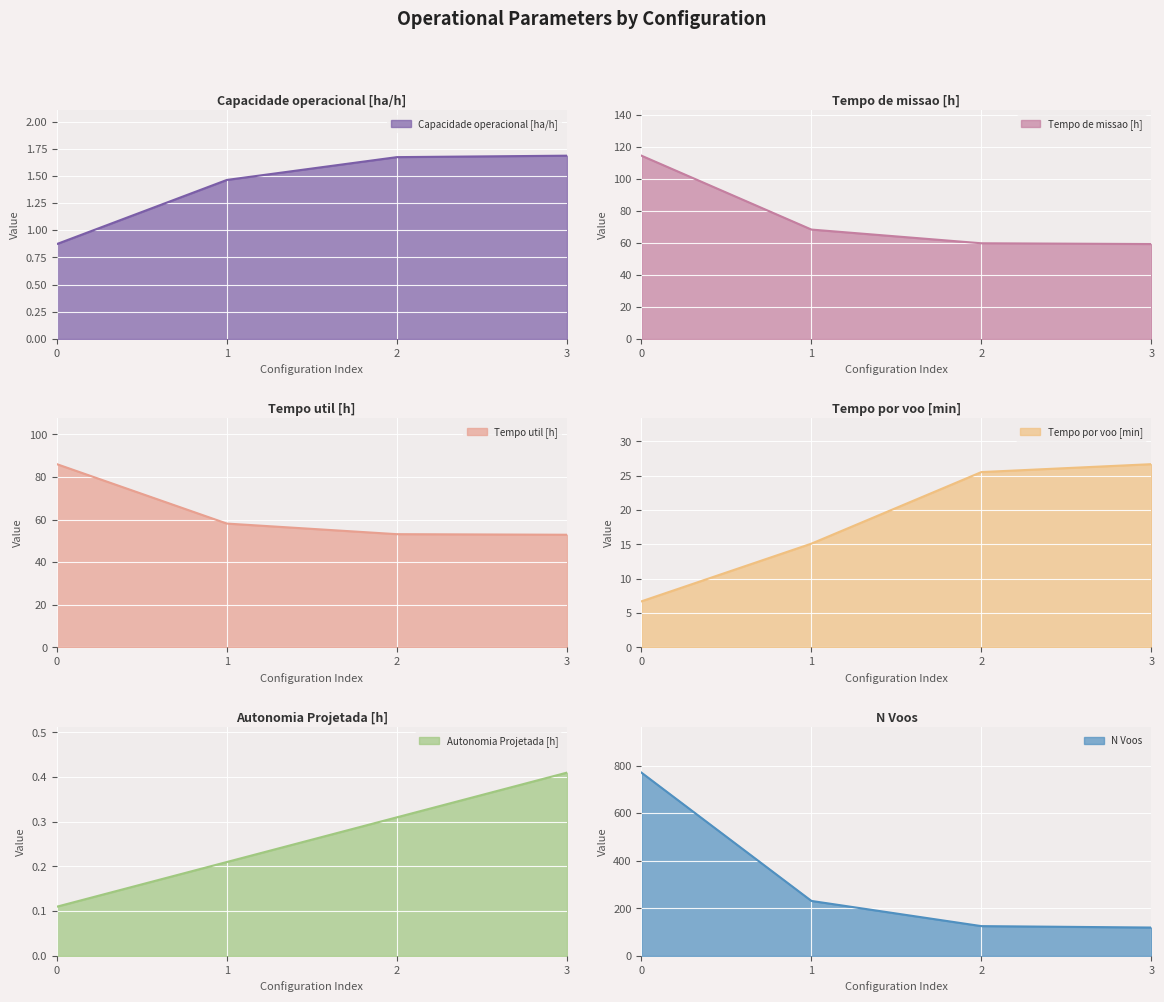

What is the minimum value for Tempo de missao [h]?

59.3